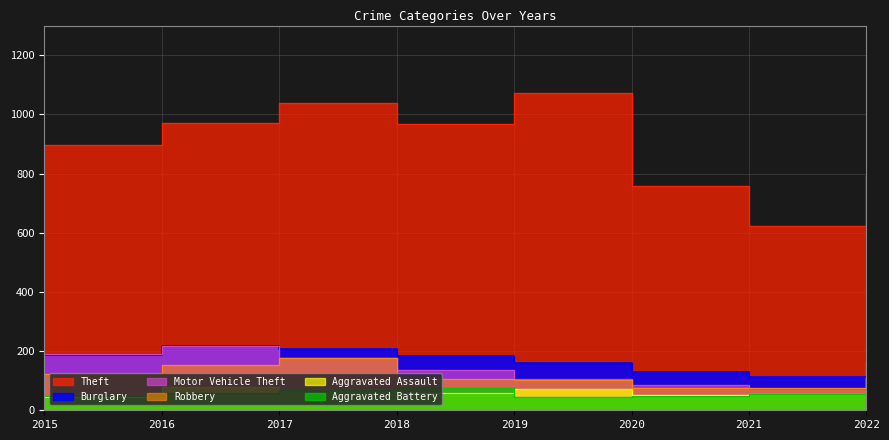

Does the chart display data point markers on the line(s)?

No